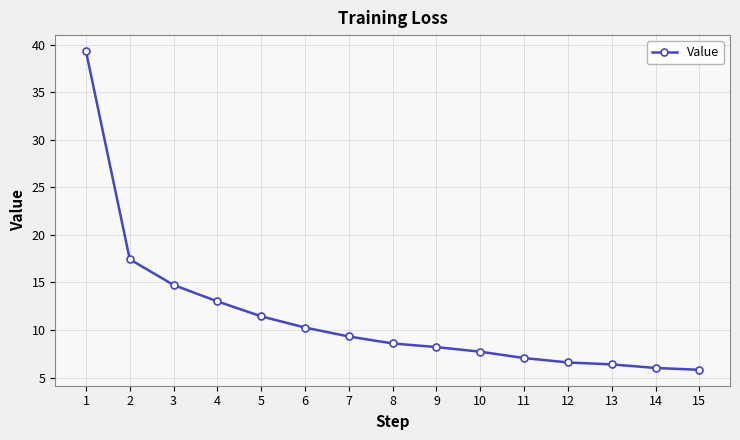

Reading left to right, extract all data points from this chart.

39.3	17.4	14.7	13.0	11.4	10.3	9.3	8.6	8.2	7.7	7.1	6.6	6.4	6.0	5.8